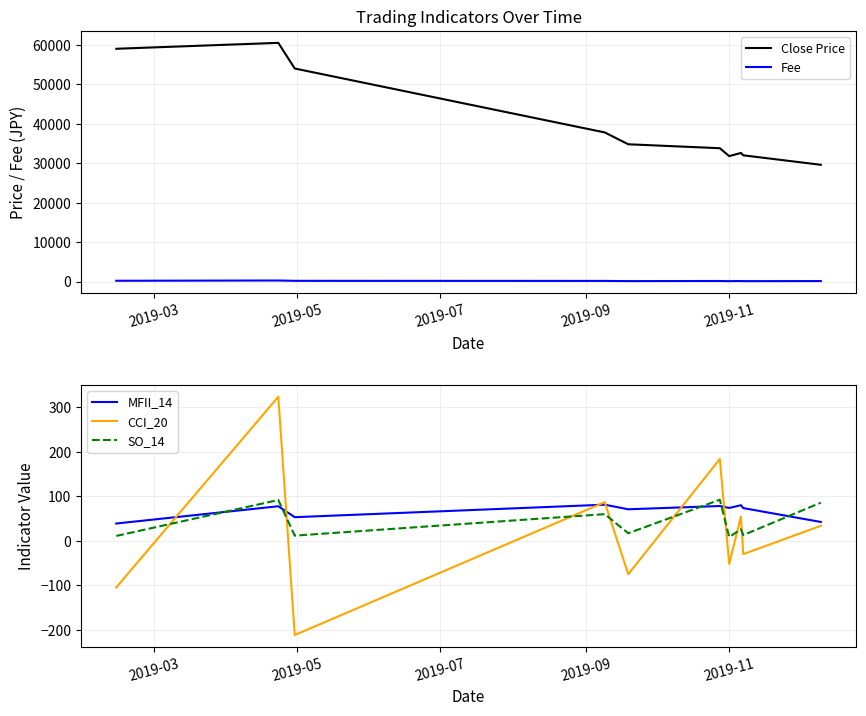

Which series ends up on top after the final intersection of MFII_14 and SO_14?

SO_14